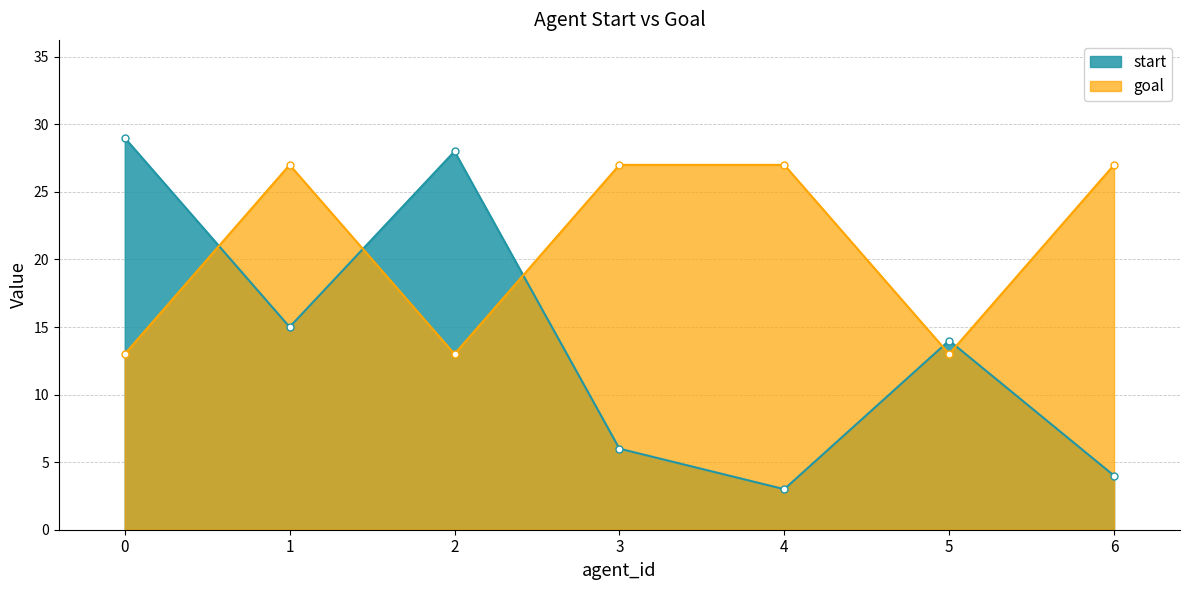

What is the average value of the goal series?

21